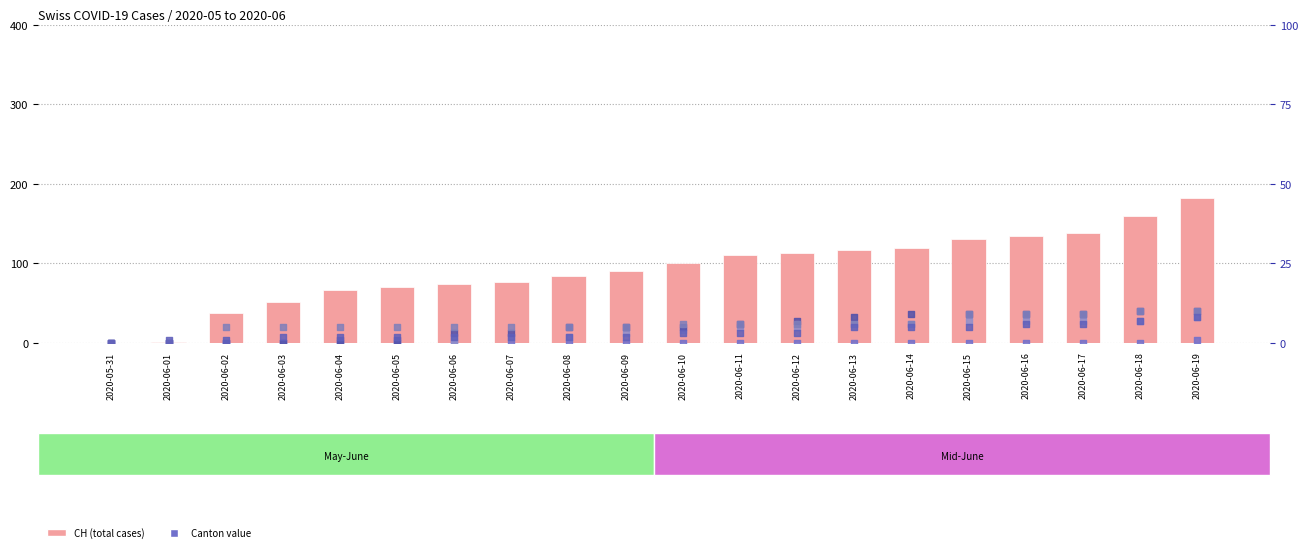

Which series has the largest Y range (max minus min)?

CH (total)